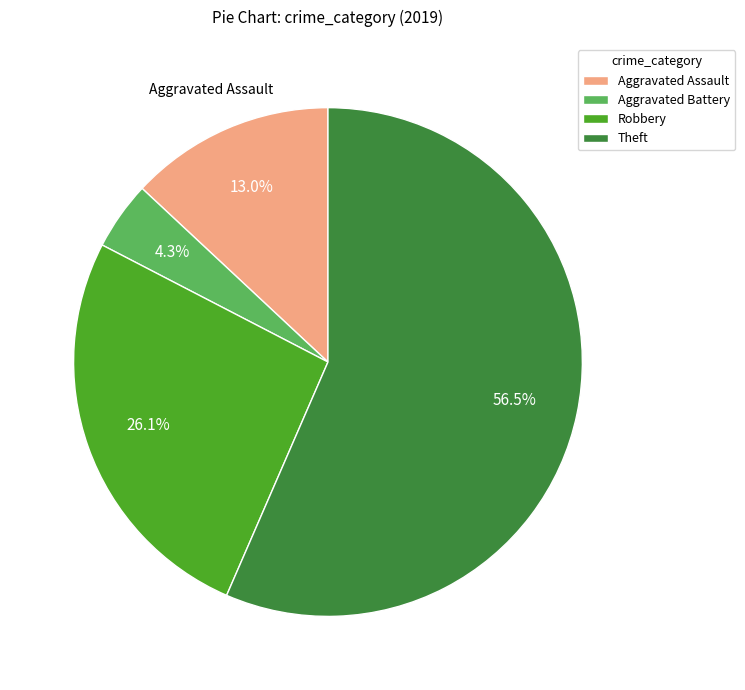

To the nearest percent, what portion does Aggravated Assault represent?

13%